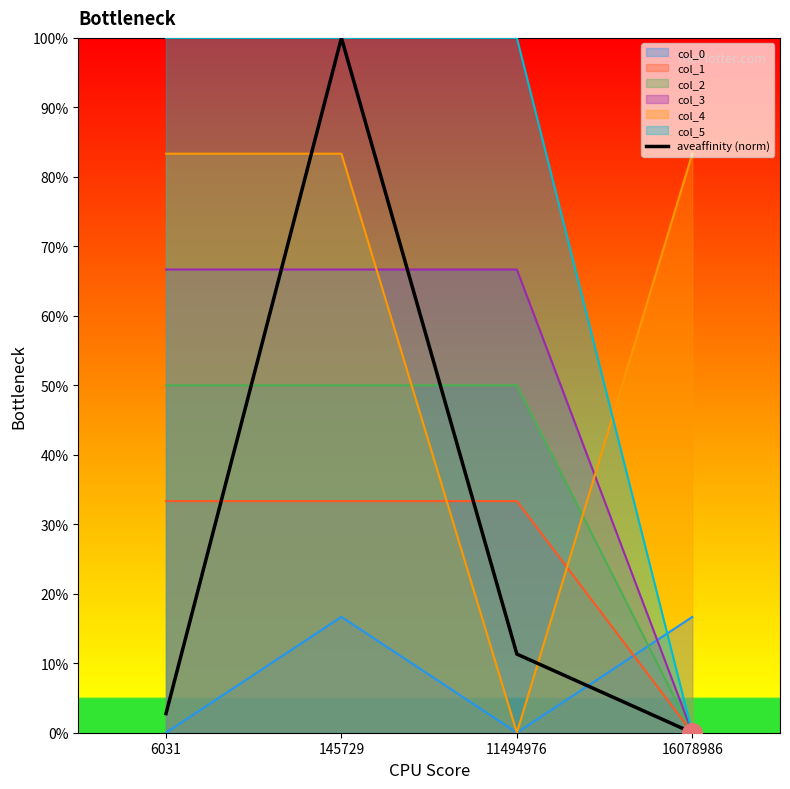

Which has a higher value, 16078986 or 145729?

145729